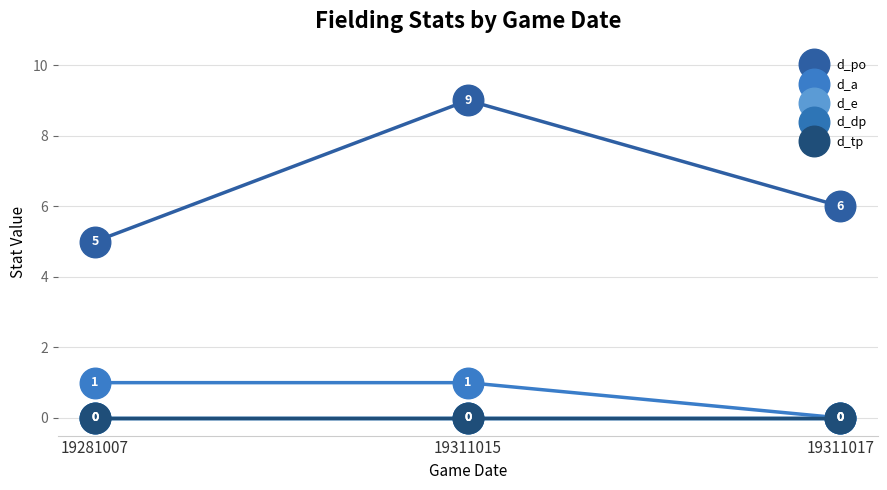

What is the total value across all series at 19281007?

6